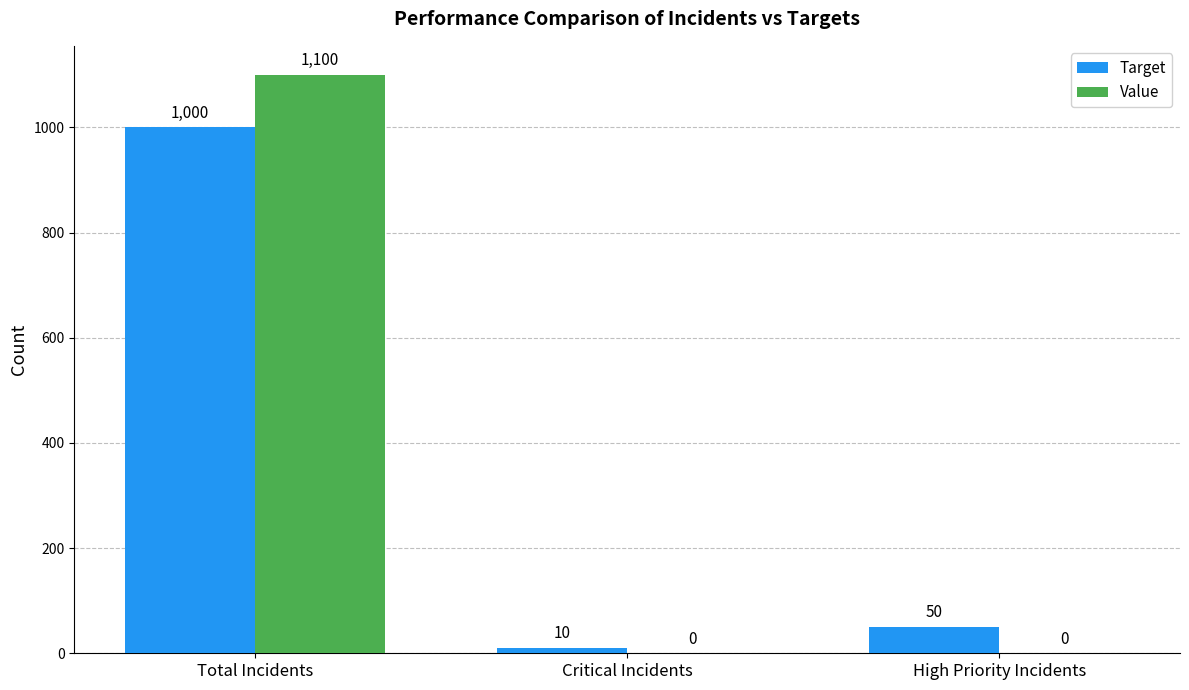

What is the highest value of the Target series?

1000